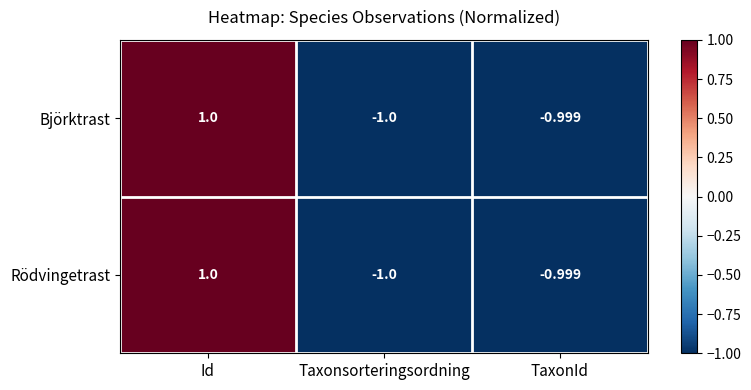

At which category is the sum across all series the highest?

Id